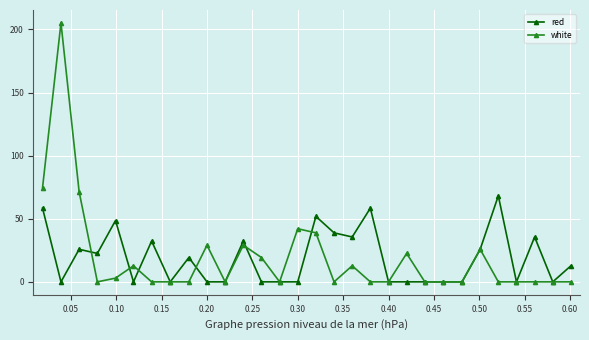

List the series in order of their peak value, highest first.

white, red